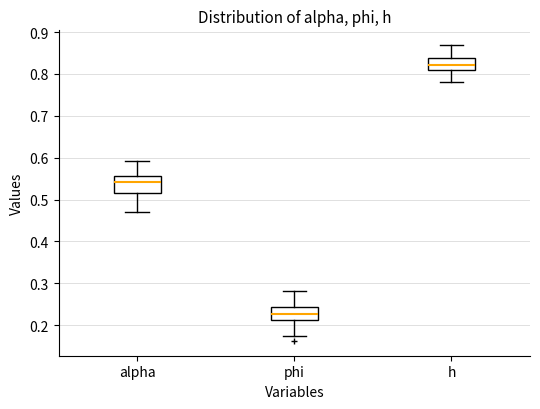

Reading left to right, read every box against the y-axis: the position of its median line, the range the box covers, and the ends of its whiskers. The values are not printed on the chart, so give them approximately, as read against the axis.

alpha: median 0.54, box 0.52 to 0.56, whiskers 0.47 to 0.59
phi: median 0.23, box 0.21 to 0.24, whiskers 0.17 to 0.28
h: median 0.82, box 0.81 to 0.84, whiskers 0.78 to 0.87